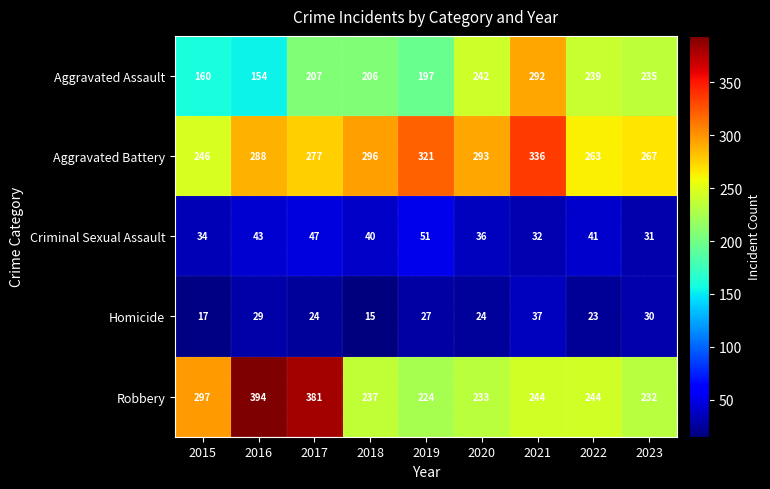

Rank the series by their maximum value, from lowest to highest.

Homicide, Criminal Sexual Assault, Aggravated Assault, Aggravated Battery, Robbery